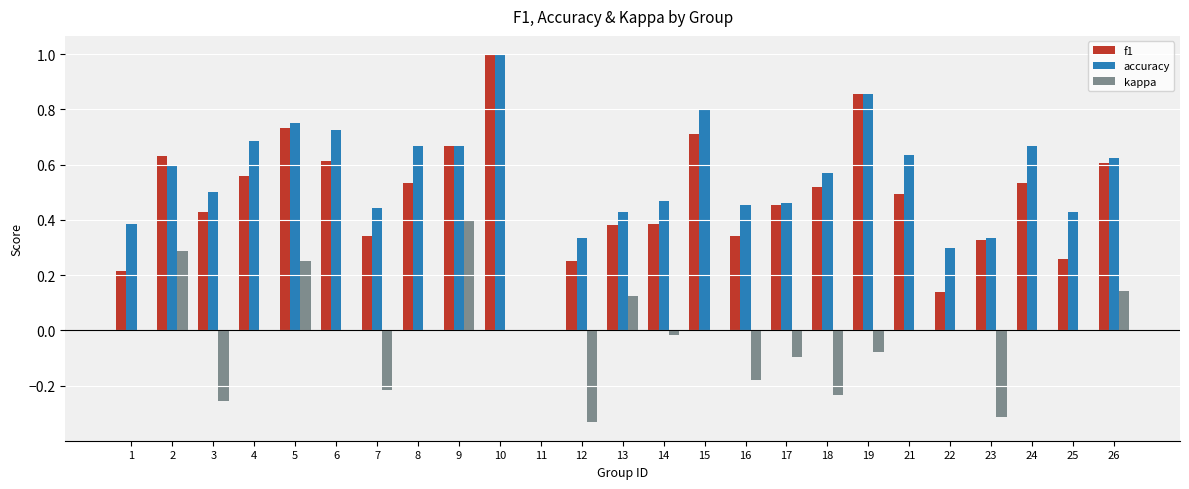

How many data points in accuracy are above 0?

24